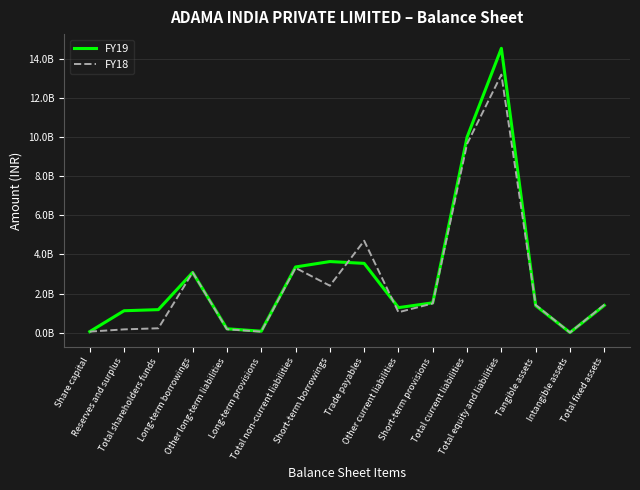

Rank the categories by FY18 value from lowest to highest.

Intangible assets, Long-term provisions, Share capital, Reserves and surplus, Other long-term liabilities, Total shareholders funds, Other current liabilities, Tangible assets, Total fixed assets, Short-term provisions, Short-term borrowings, Long-term borrowings, Total non-current liabilities, Trade payables, Total current liabilities, Total equity and liabilities